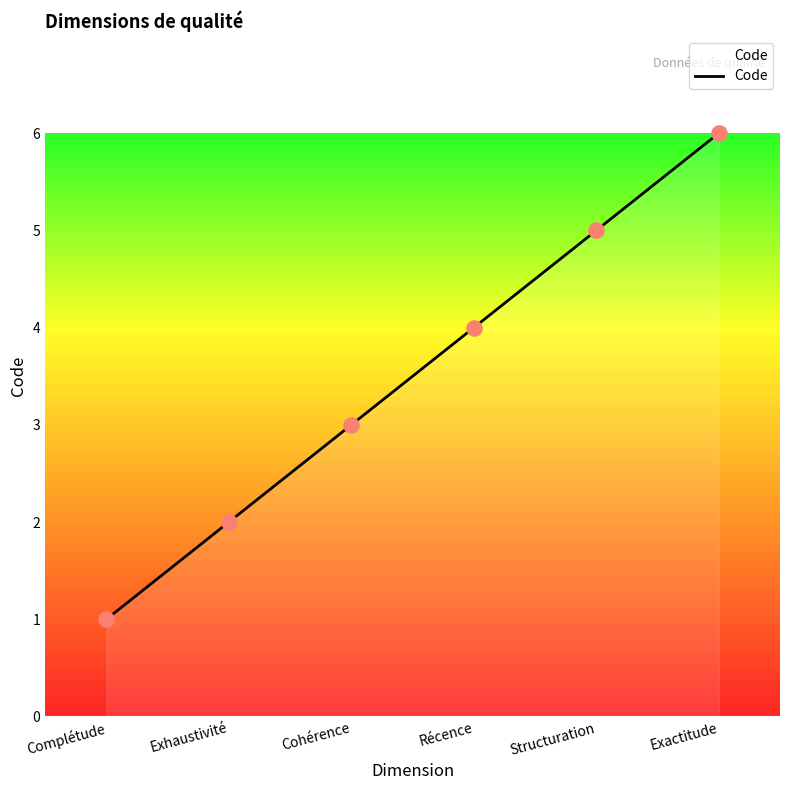

What is the change in value from Récence to Structuration?

+1